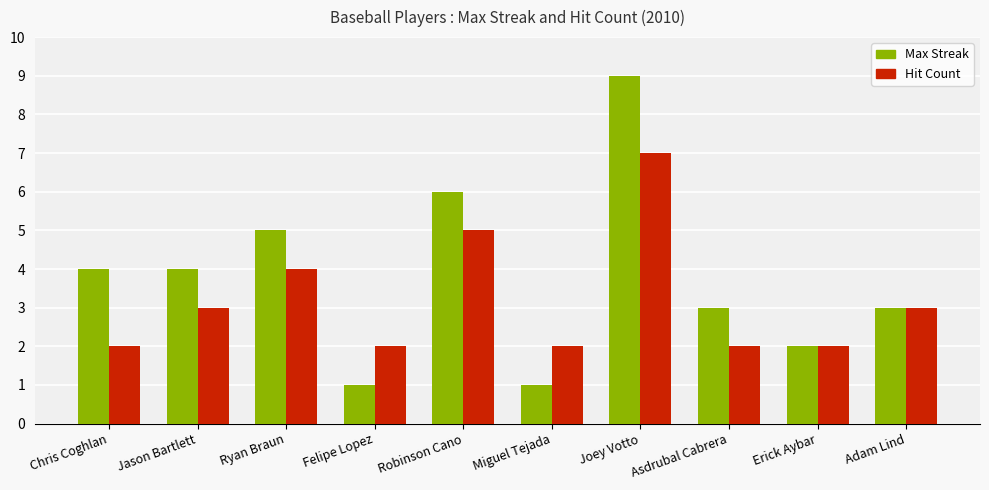

What position from the right is Ryan Braun?

8